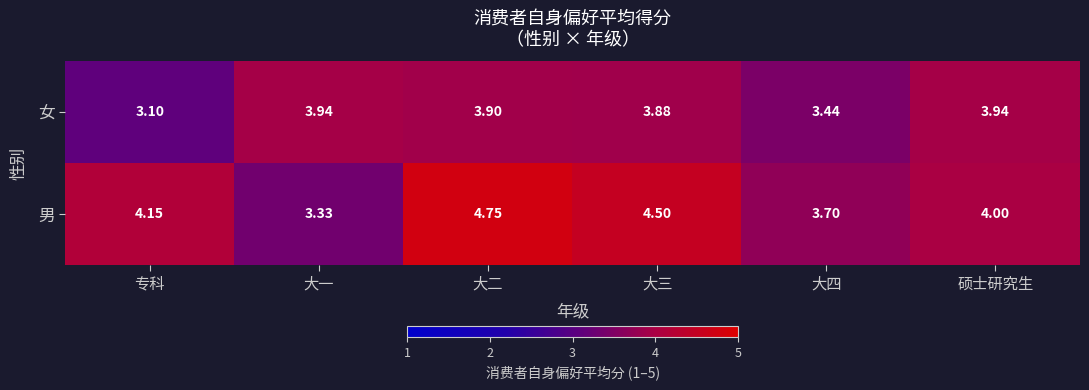

At 大二, list the series in order from smallest to largest.

女, 男